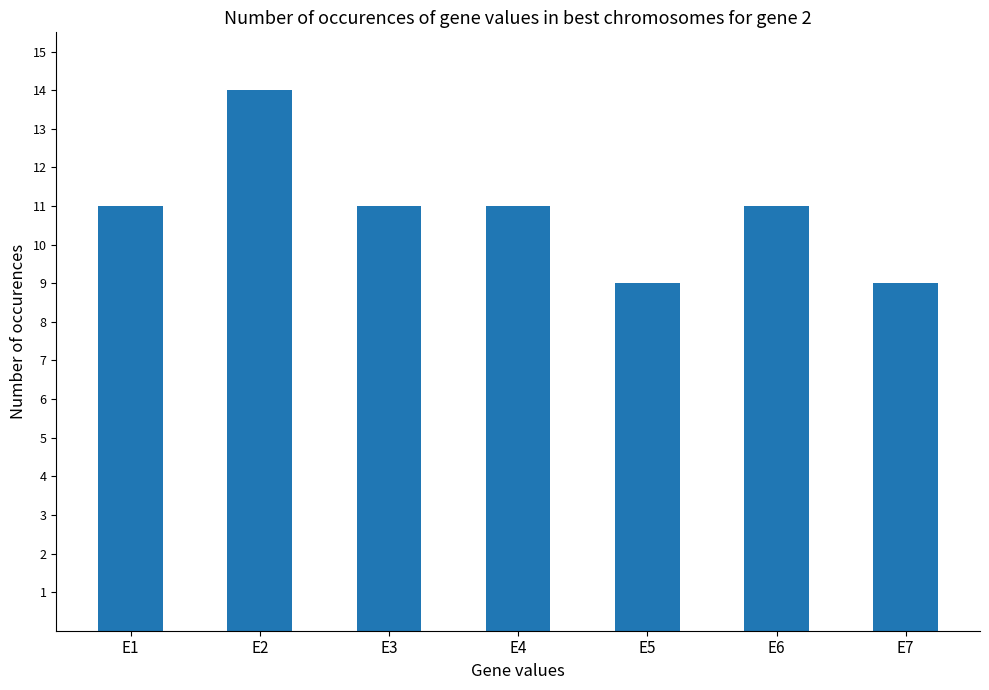

Is it true that the value at E2 is 14?

True